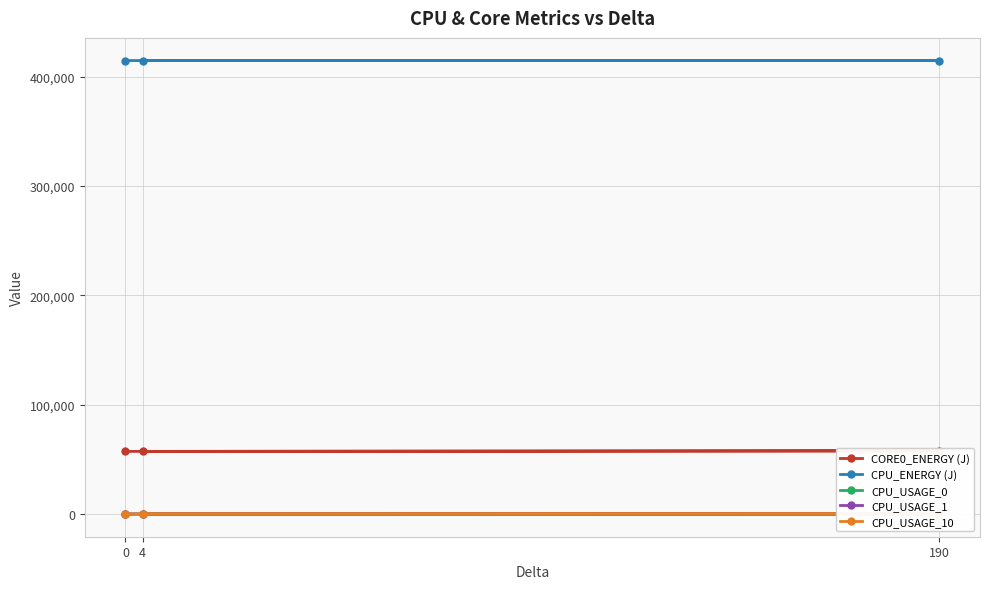

Is it true that CPU_USAGE_10 equals 7.9 at 4?

False